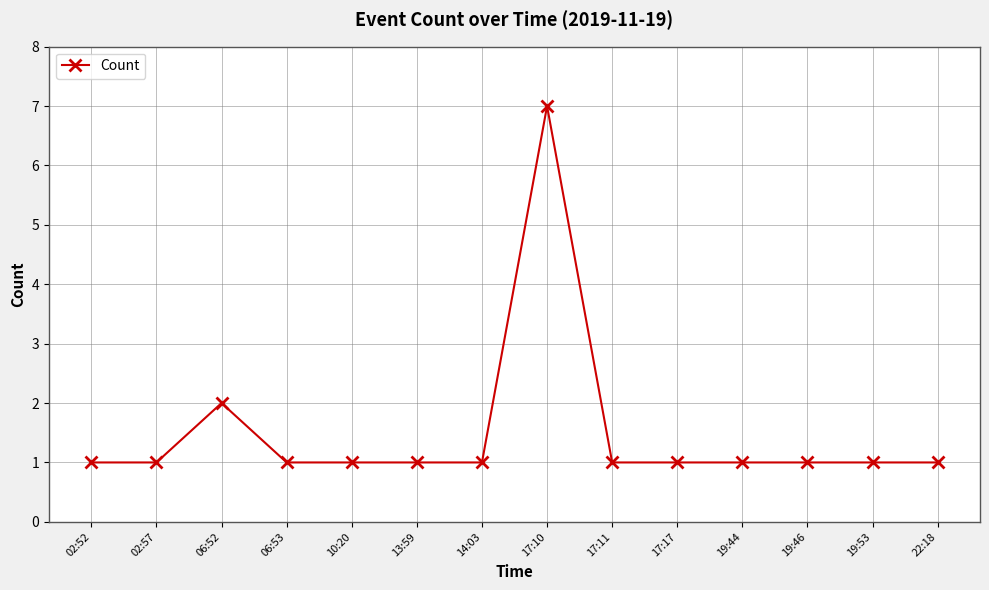

At which category does the data reach its first local peak?

06:52